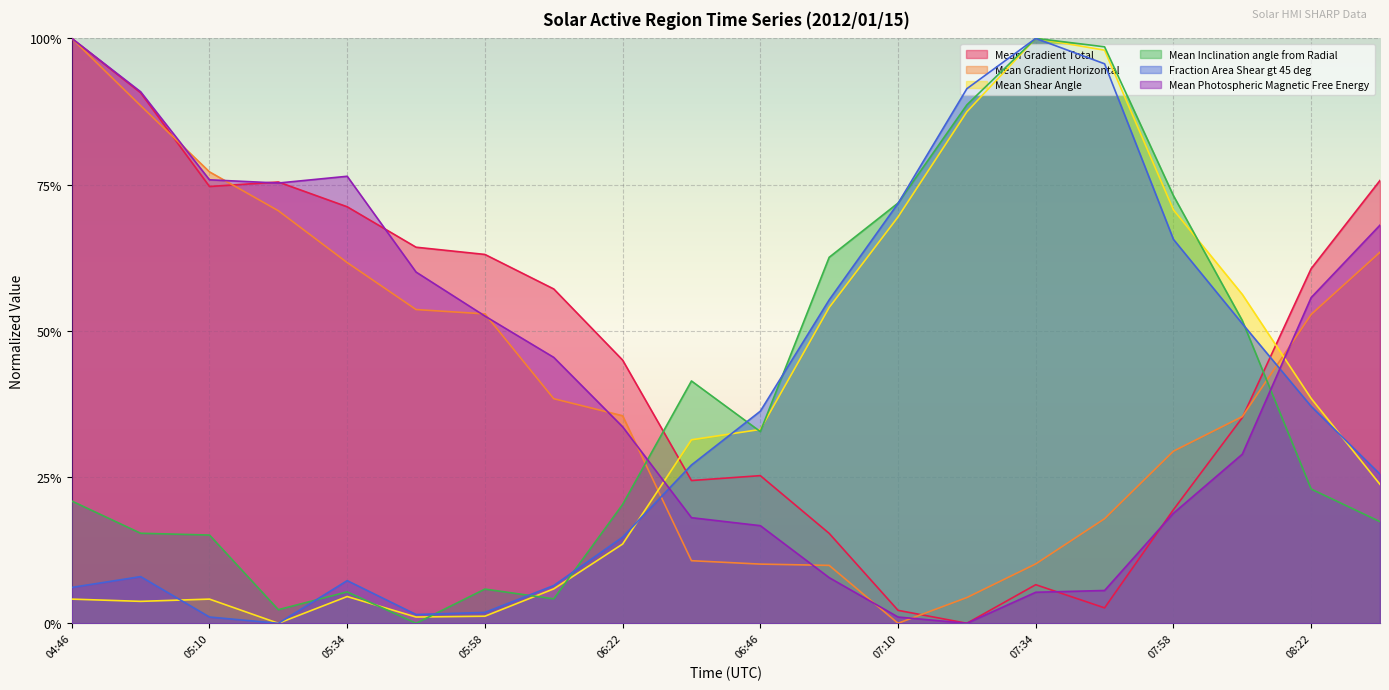

True or false: Mean Shear Angle has more than 1 points higher than both neighbors.

True